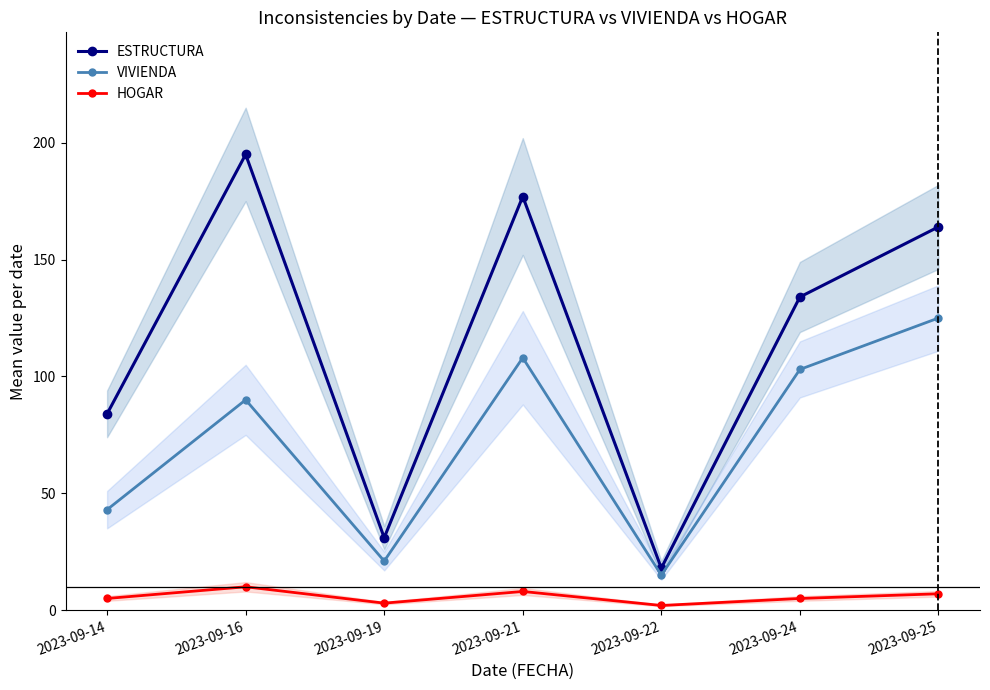

Which series has the largest range (max minus min)?

ESTRUCTURA